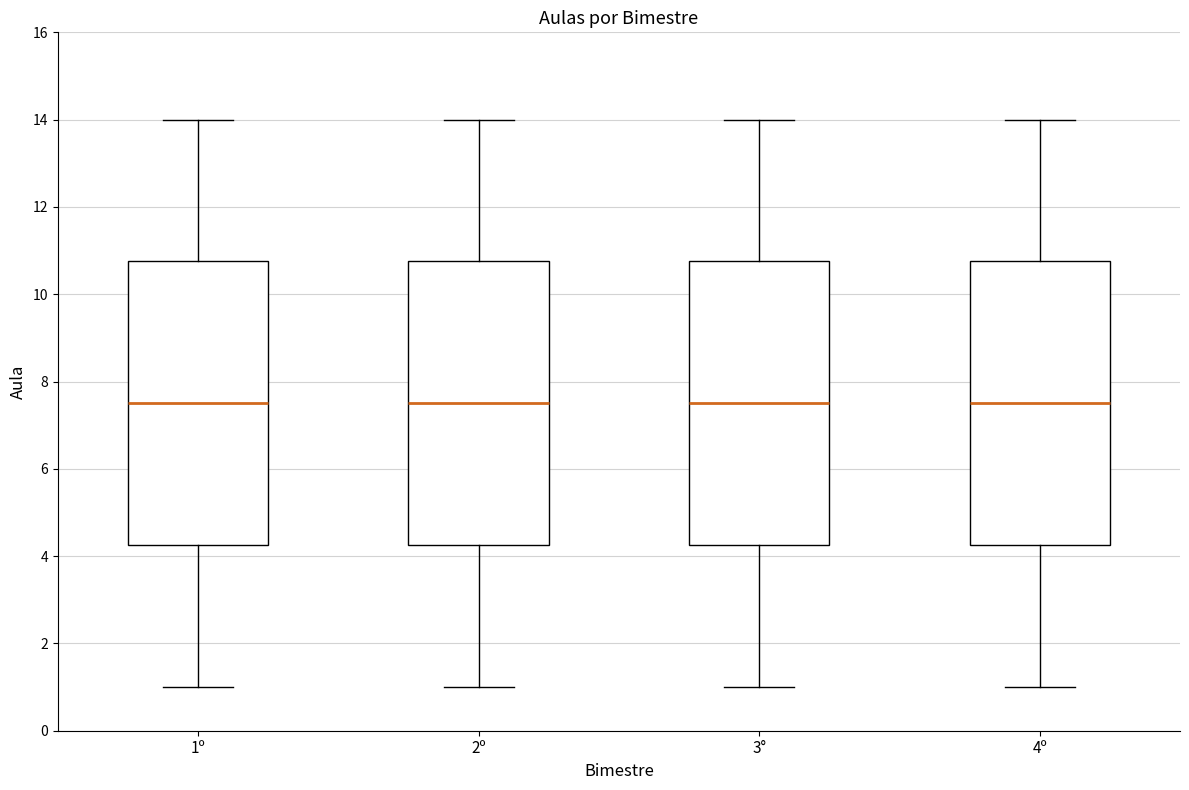

Where is the upper edge of the box for 2º on the y-axis? The values are not printed on the chart, so give them approximately, as read against the axis.

10.8